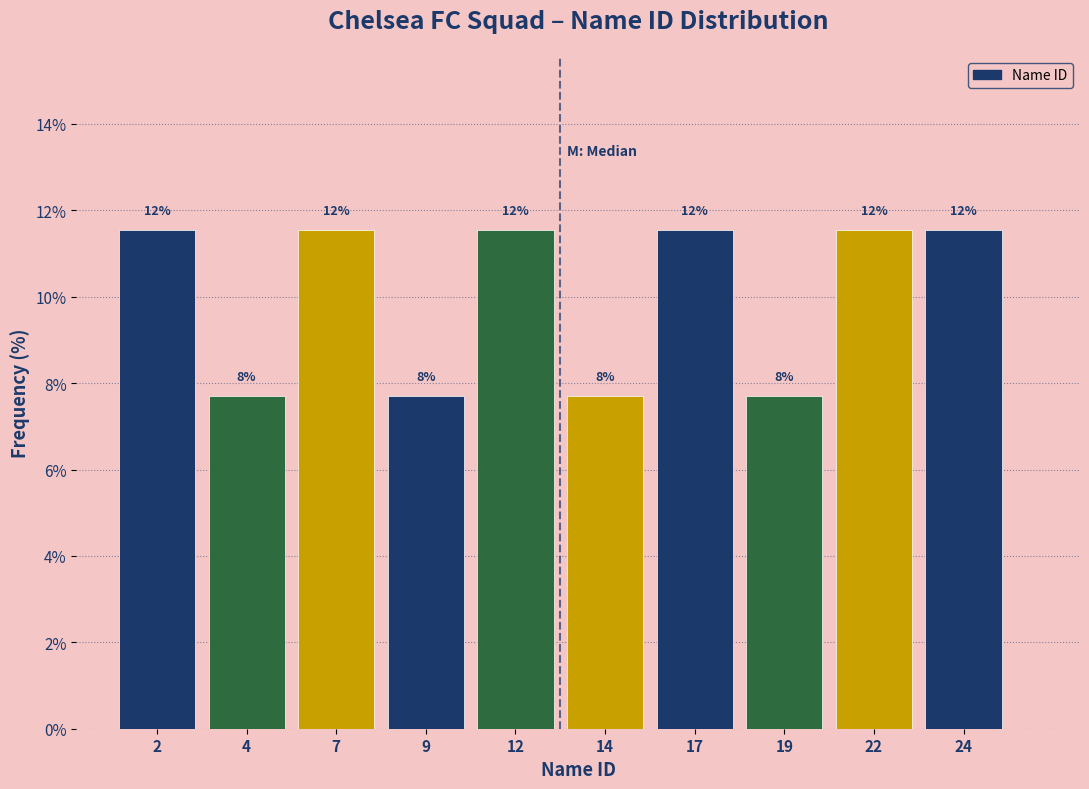

Are the bars horizontal?

No